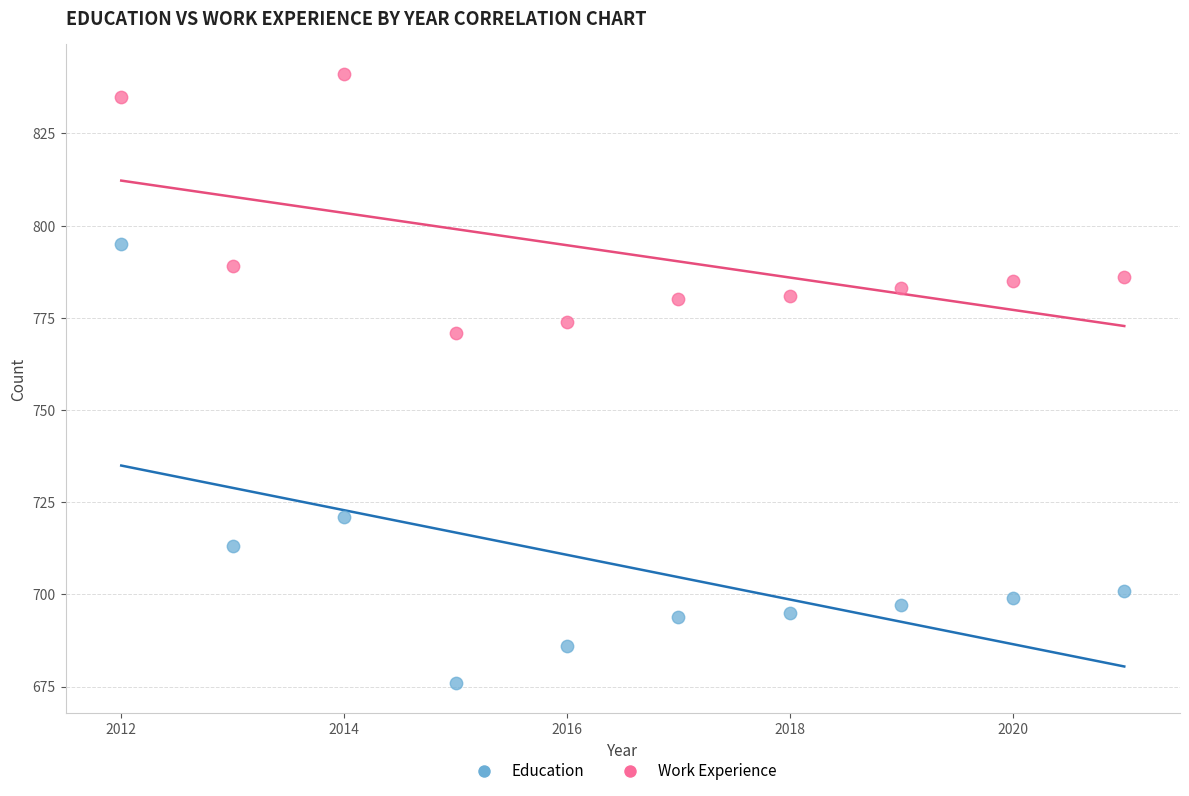

Across all data points, what is the range of X values (max minus min)?

9